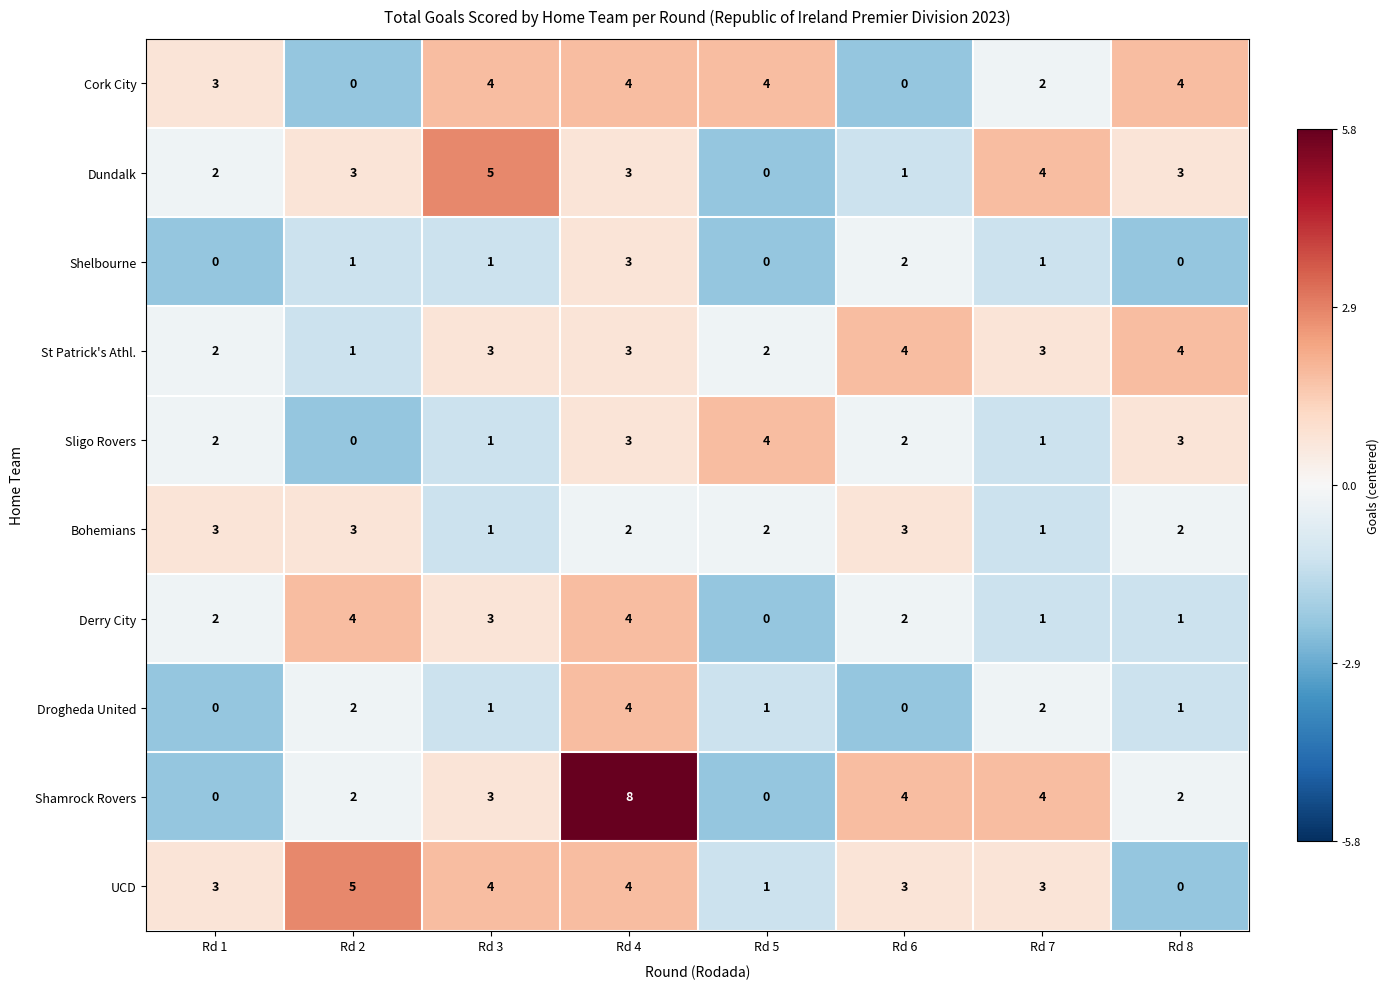

What is the average value of the Dundalk series?

3